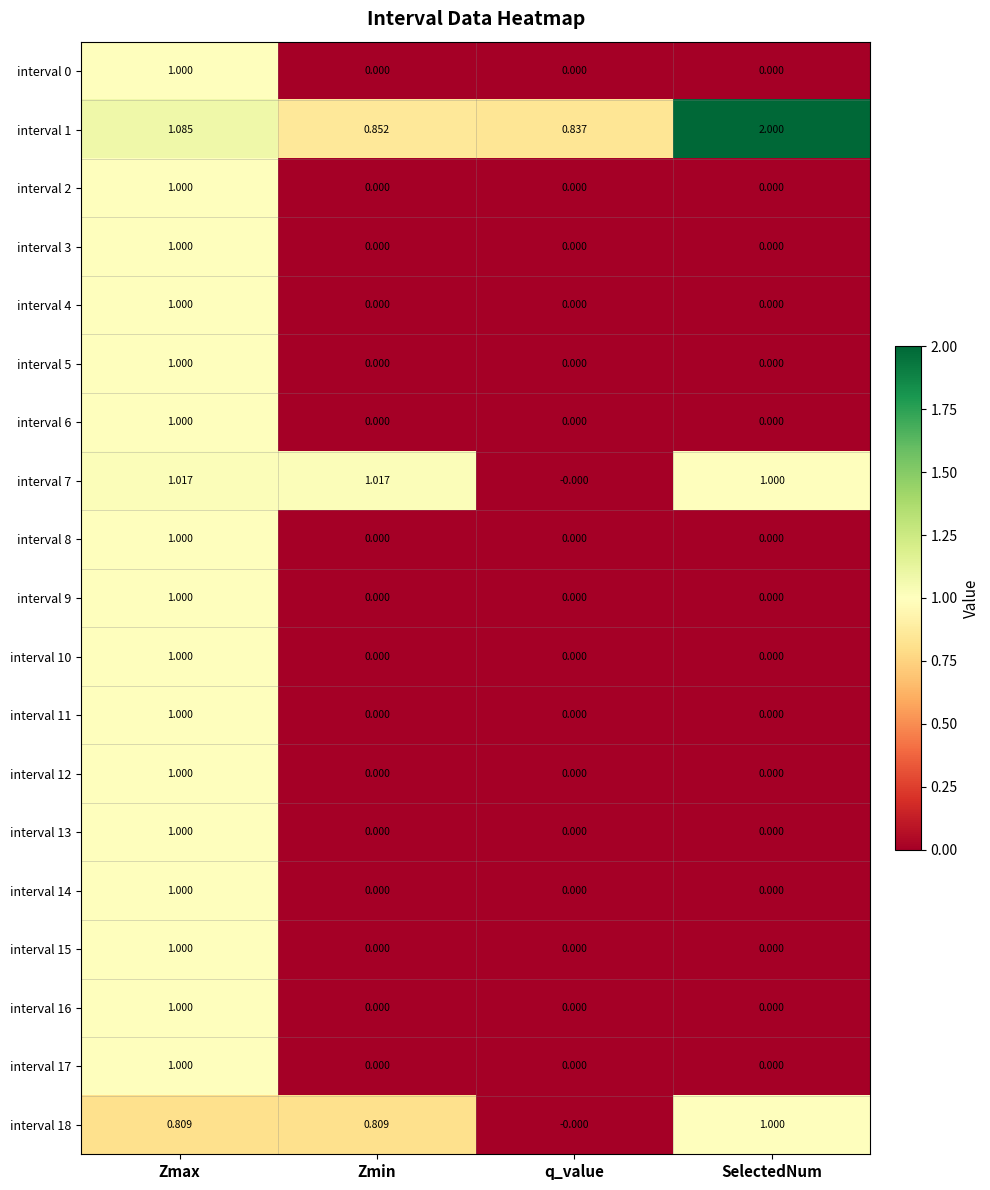

How many data points in interval 5 are above 0?

1